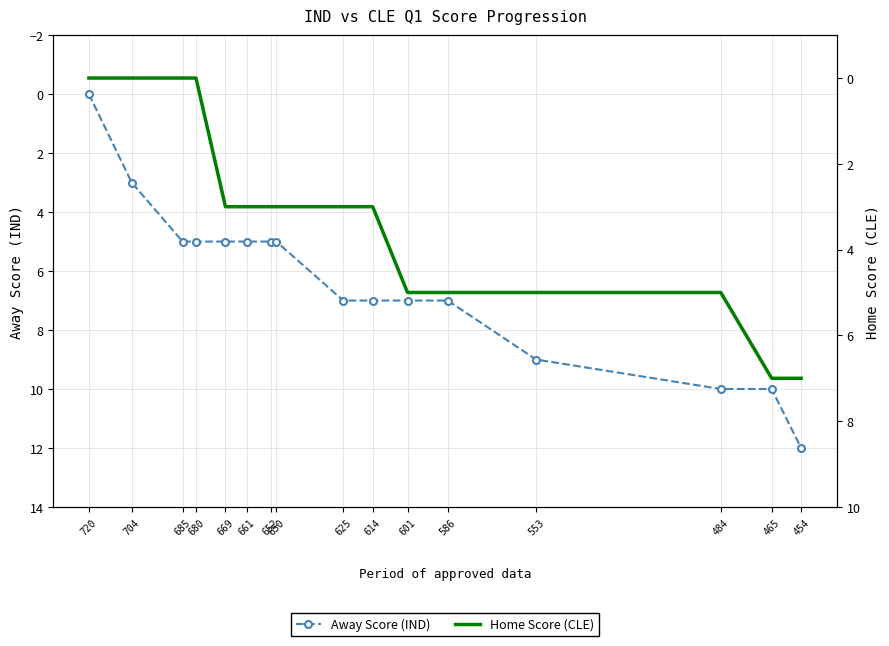

How many positive values does the Away Score (IND) series have?

15